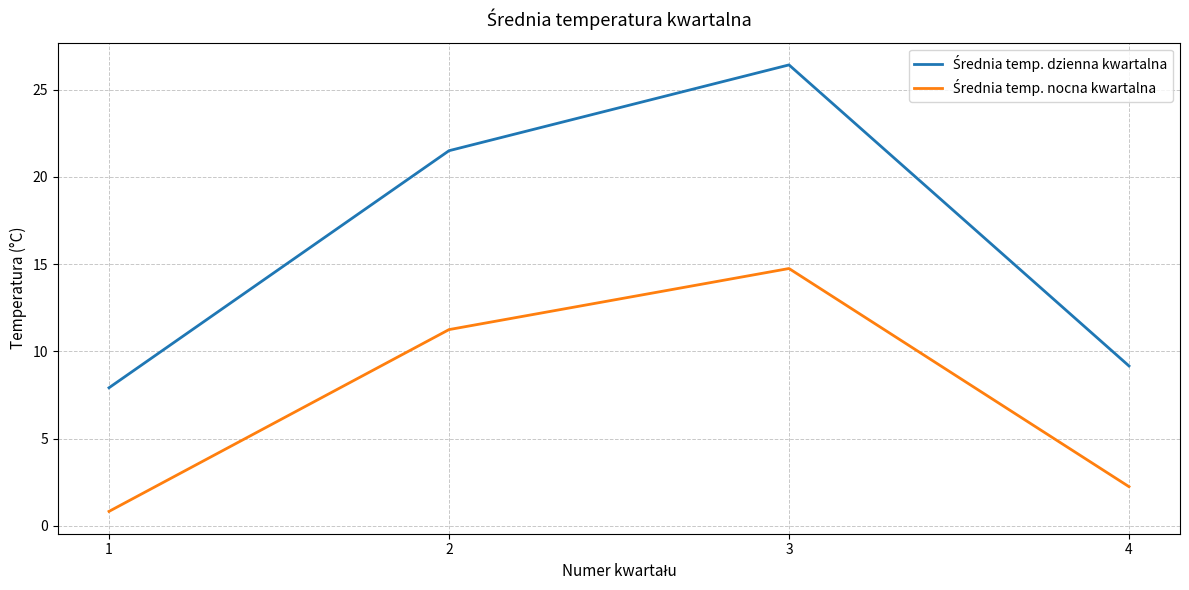

What is the spread (max minus min) of values at 3?

11.7